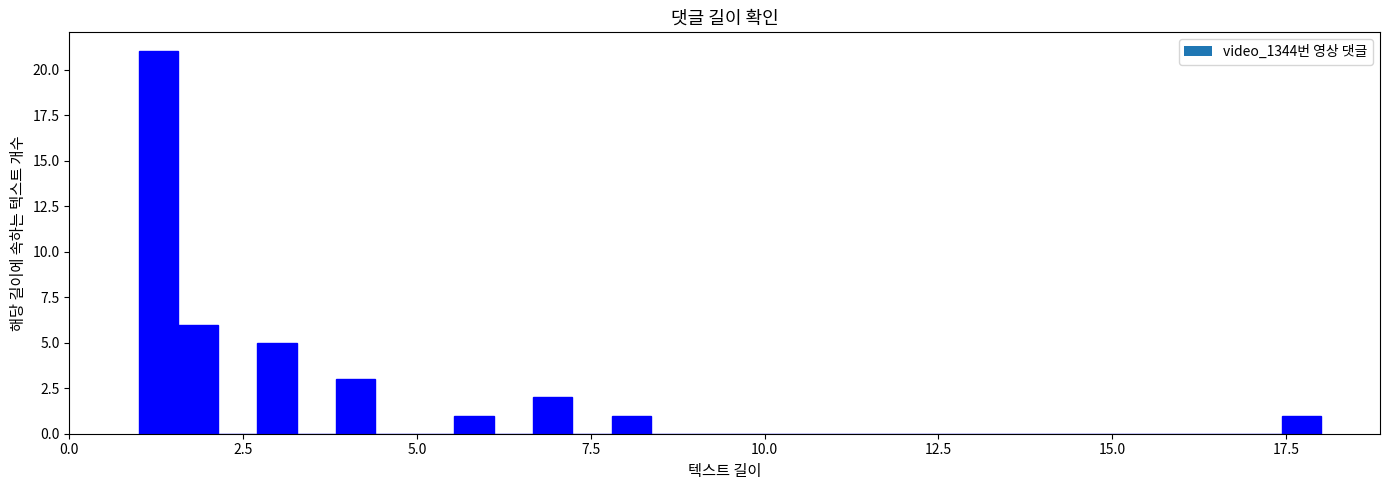

Read against the x-axis, roughly where is the centre of the tallest bar?

1.5